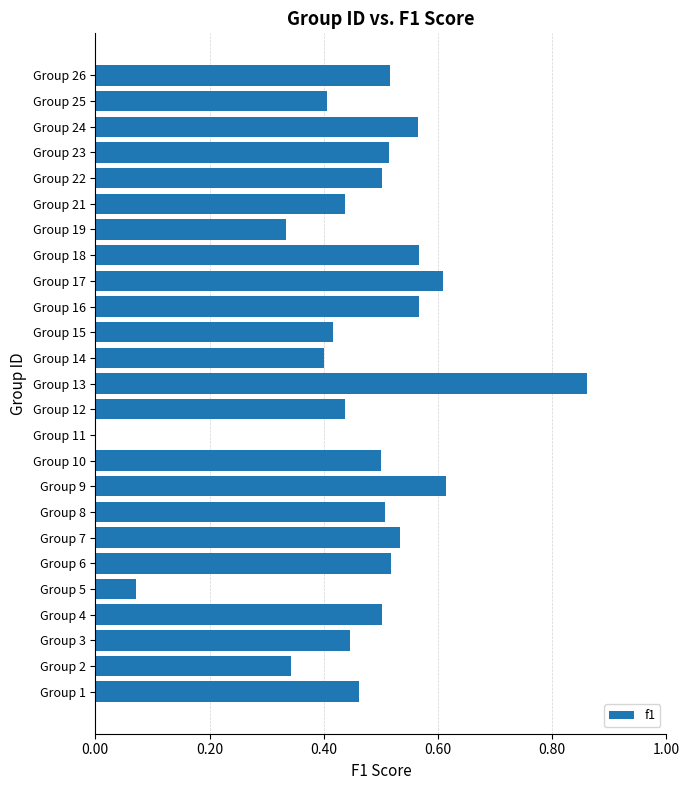

The chart shows a value of 0.8 at Group 8. True or false?

False